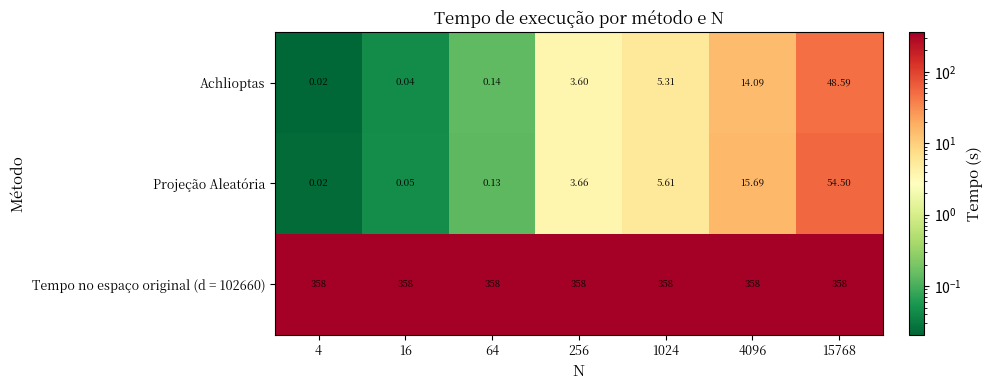

Which series has the widest spread of values?

Projeção Aleatória